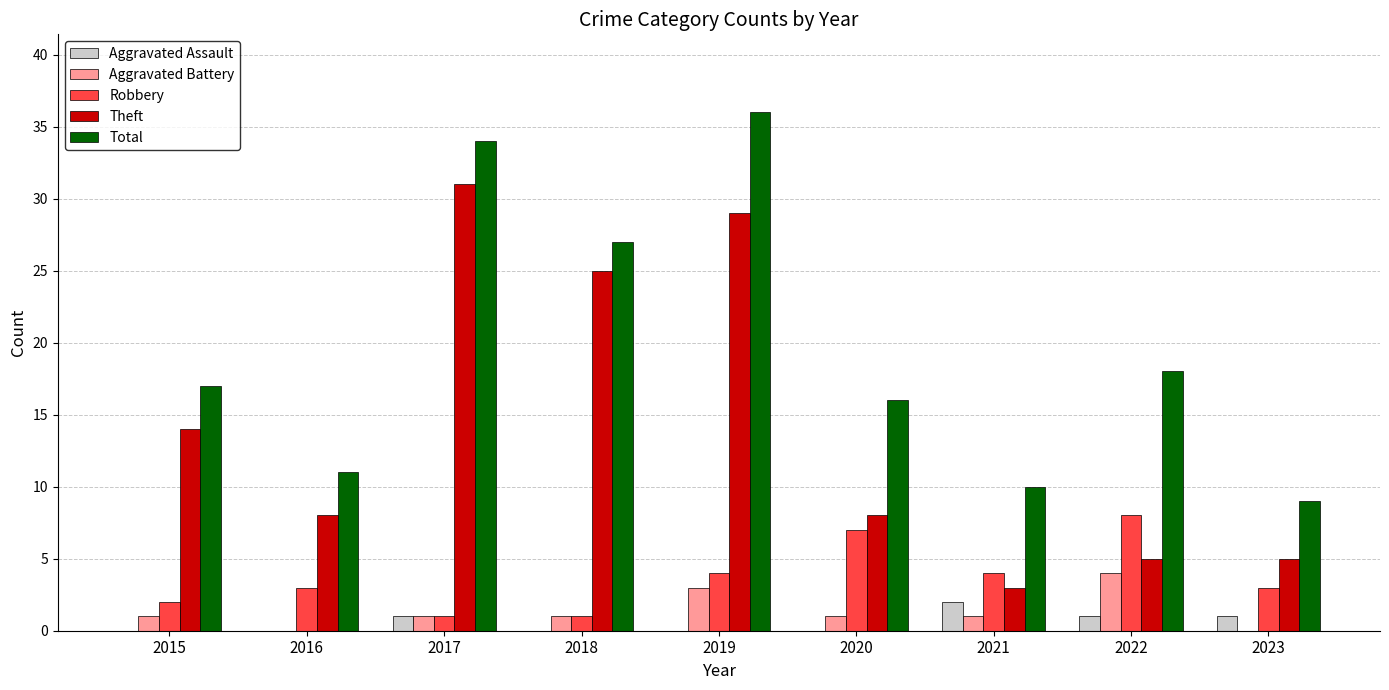

Reading right to left, transcribe all the data shown in this chart.

Aggravated Assault: 1	1	2	0	0	0	1	0	0
Aggravated Battery: 0	4	1	1	3	1	1	0	1
Robbery: 3	8	4	7	4	1	1	3	2
Theft: 5	5	3	8	29	25	31	8	14
Total: 9	18	10	16	36	27	34	11	17